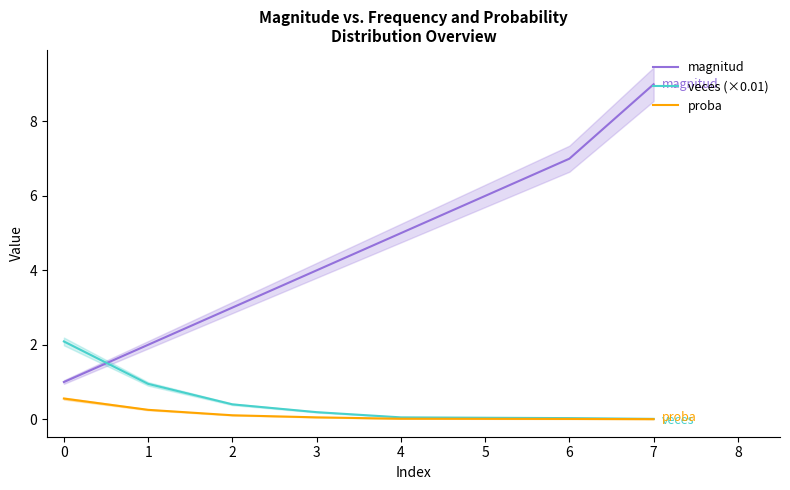

How many data points in magnitud are above 5?

3